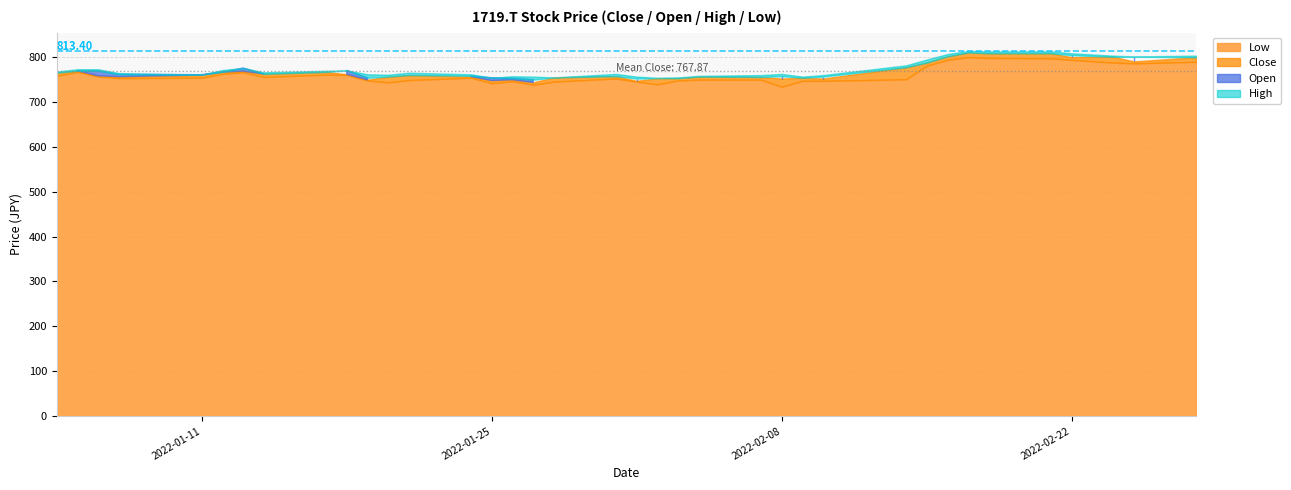

True or false: Low and High intersect in this chart.

False